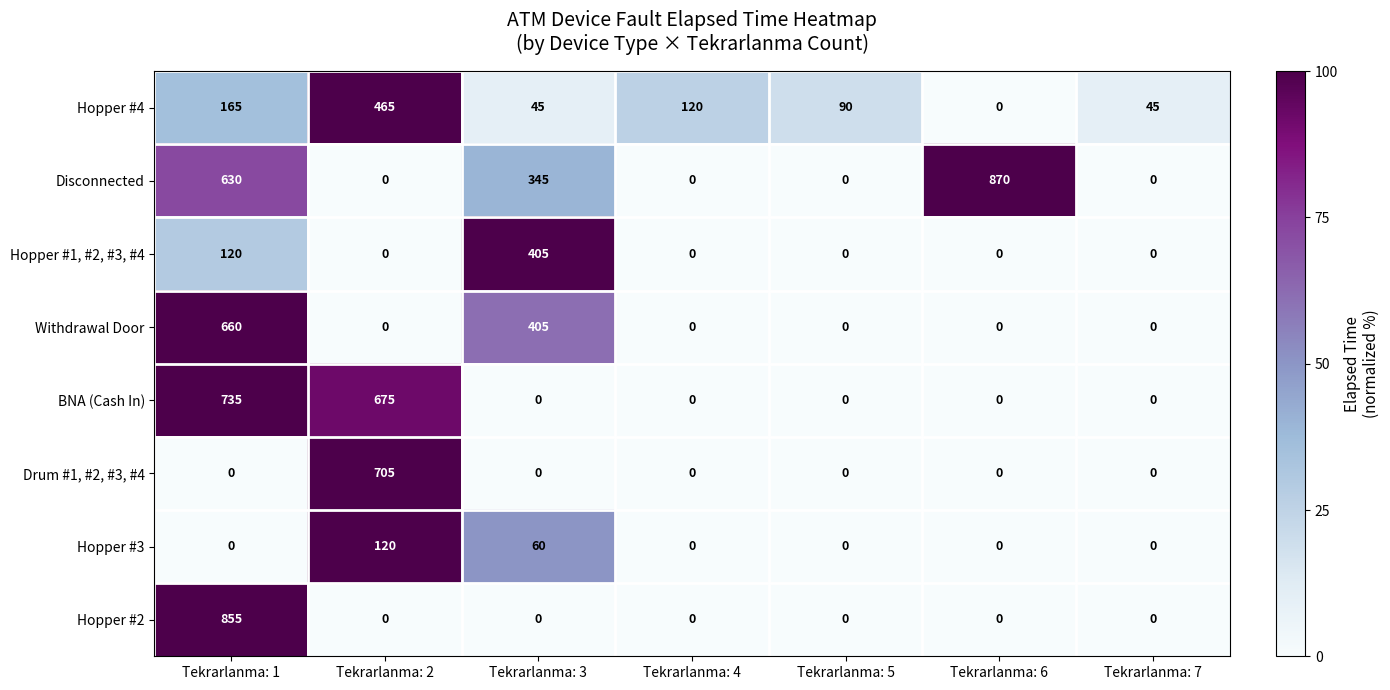

What is the difference between the highest and lowest values at Tekrarlanma: 4?

120